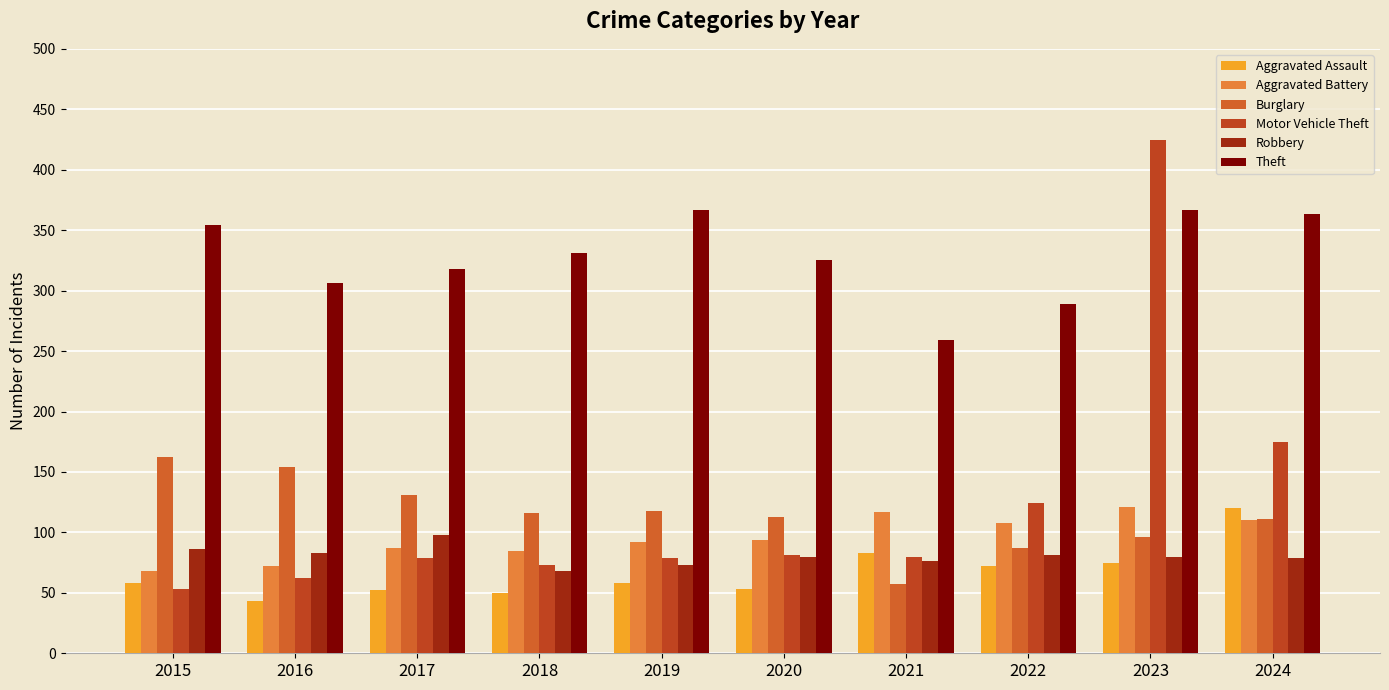

The value of Theft at 2021 is 259. True or false?

True